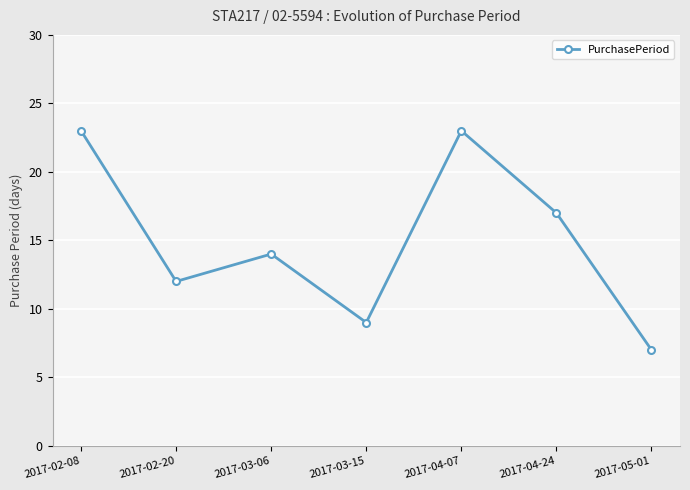

Where is the first local maximum?

2017-03-06